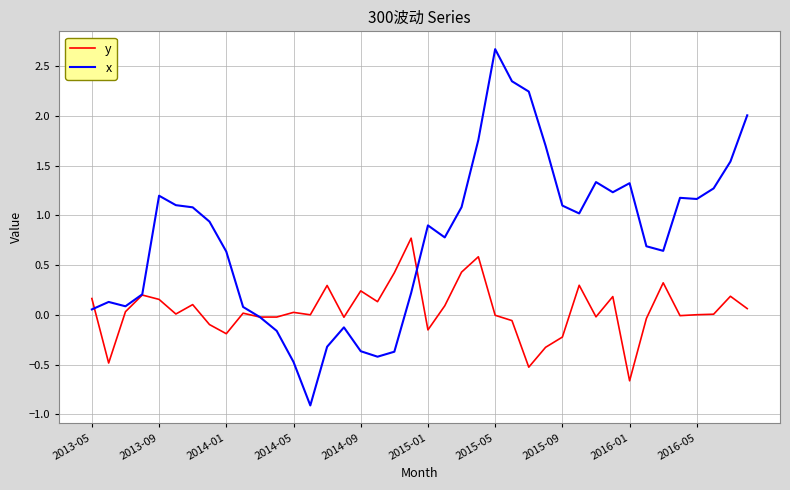

How many categories are shown in the chart?

40